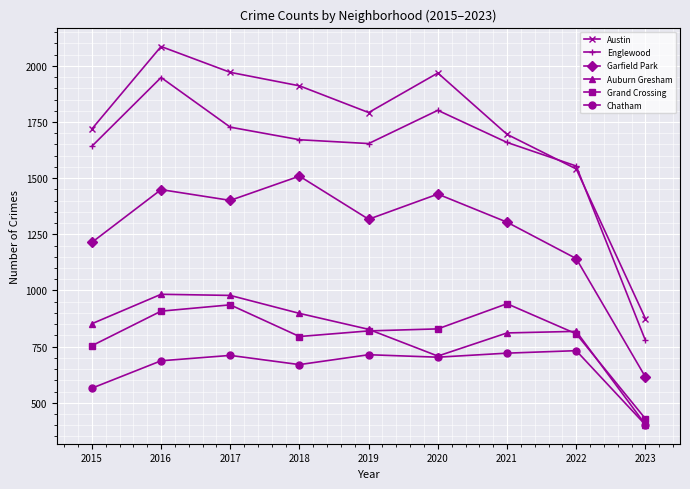

True or false: Grand Crossing has more than 1 points higher than both neighbors.

True